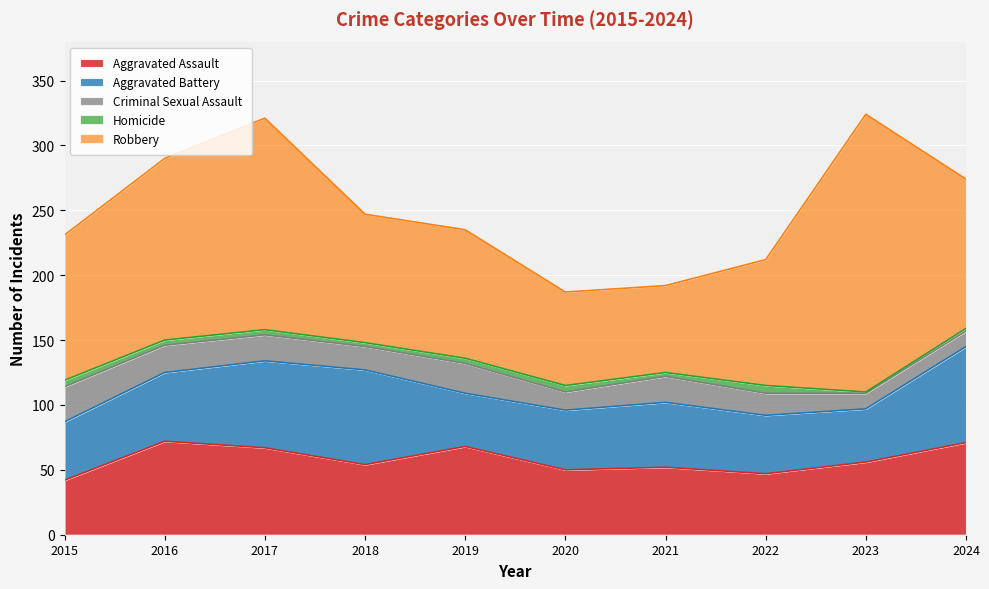

True or false: Aggravated Battery has a value of 67 at 2017.

True